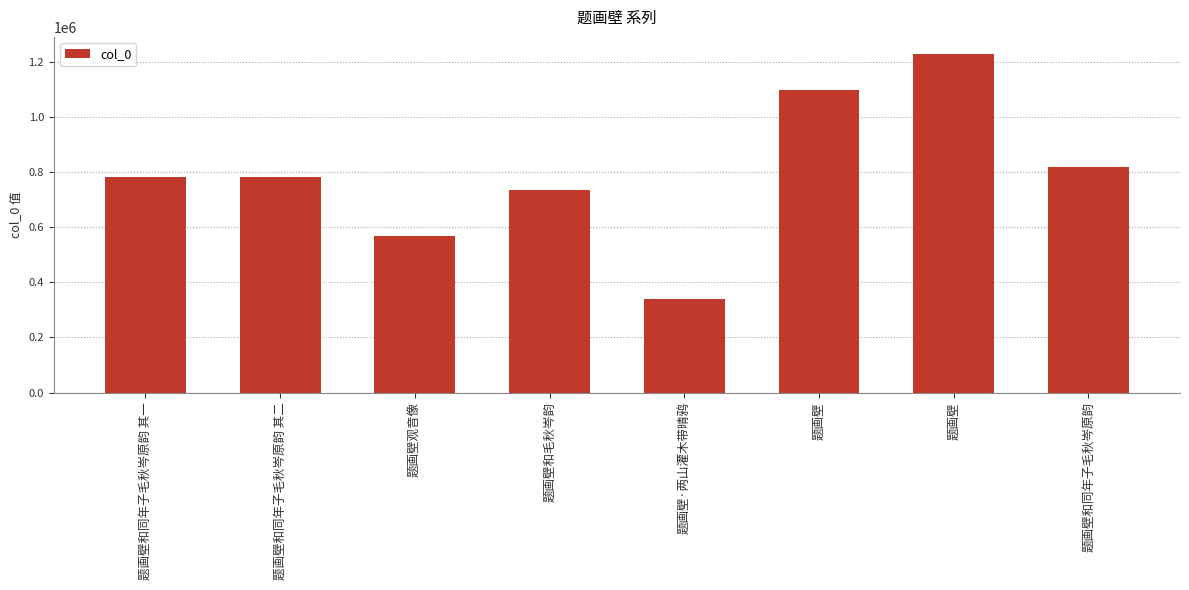

Reading left to right, transcribe all the data shown in this chart.

题画壁和同年子毛秋岑原韵 其一=782771	题画壁和同年子毛秋岑原韵 其二=782772	题画壁观音像=567846	题画壁和毛秋岑韵=733441	题画壁·两山灌木带晴鸦=340583	题画壁=1098843	题画壁=1229263	题画壁和同年子毛秋岑原韵=817293